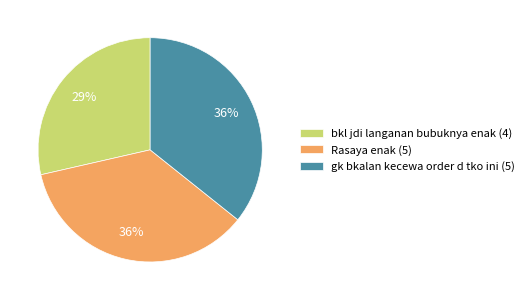

What percentage is the bkl jdi langanan bubuknya enak (4) slice, to the nearest percent?

29%